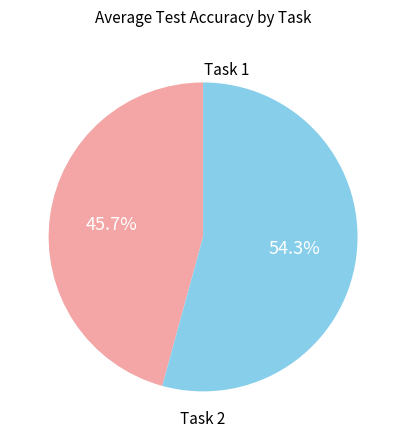

Is there any slice that represents more than half of the pie?

Yes